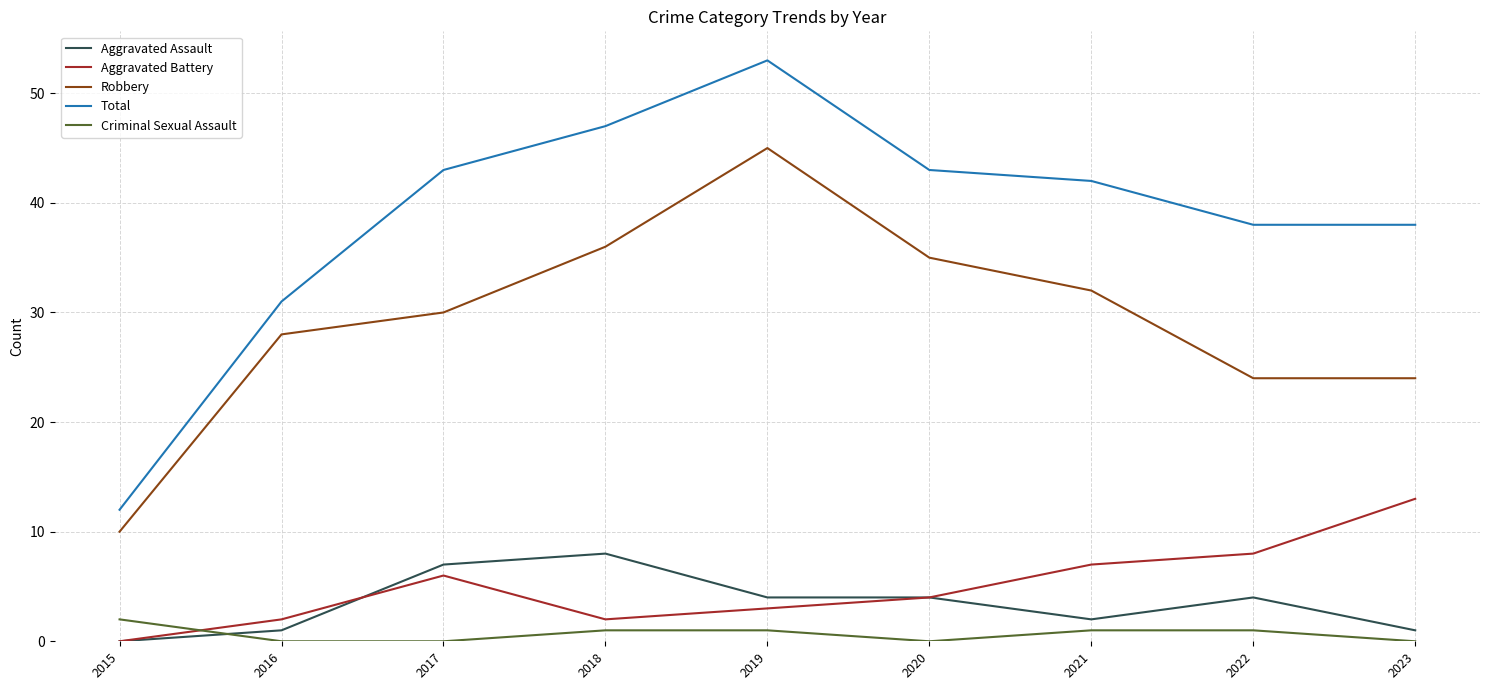

Which series has the largest total across all categories?

Total